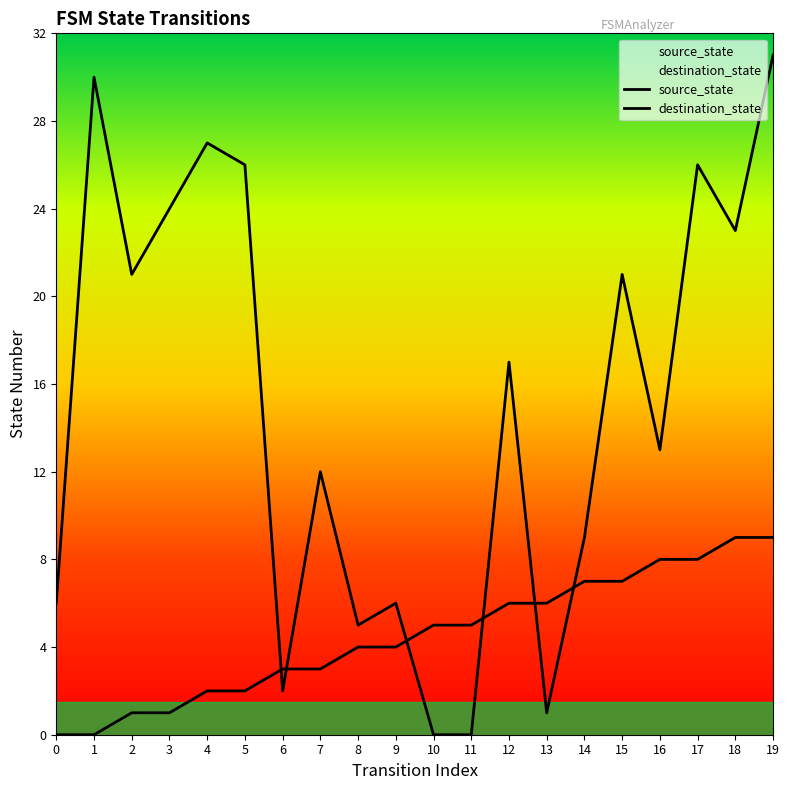

Rank the series by their average value, from lowest to highest.

source_state, destination_state